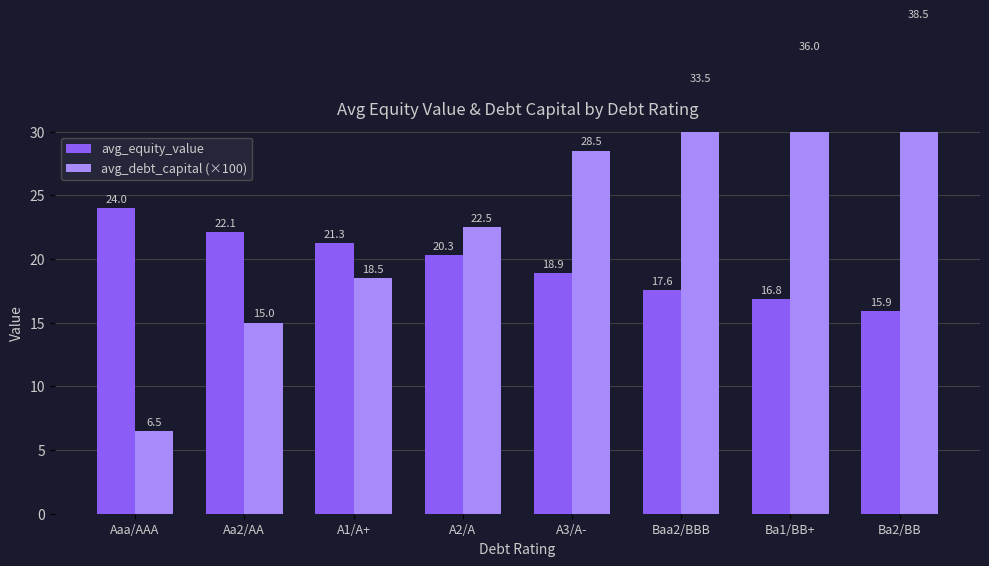

Is it true that avg_equity_value equals 32.7 at A3/A-?

False